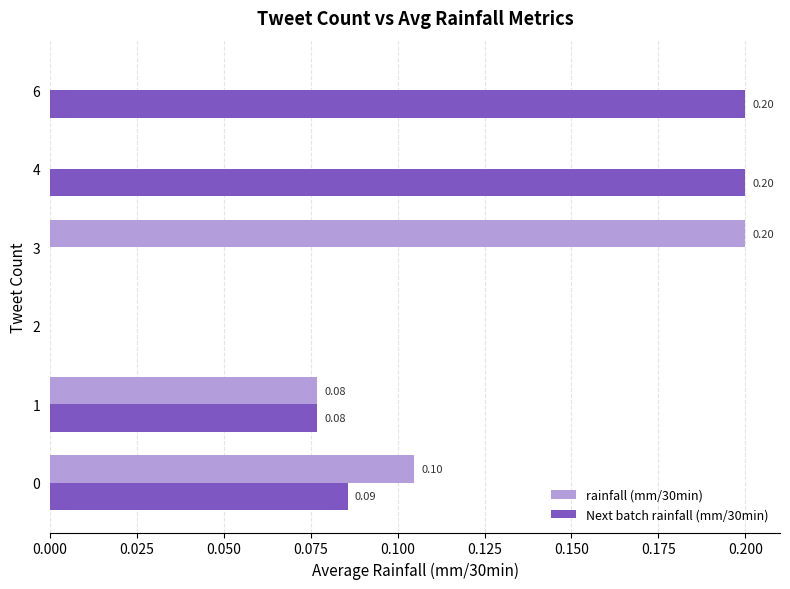

What is the sum of the Next batch rainfall (mm/30min) values at 4 and 0?

0.3